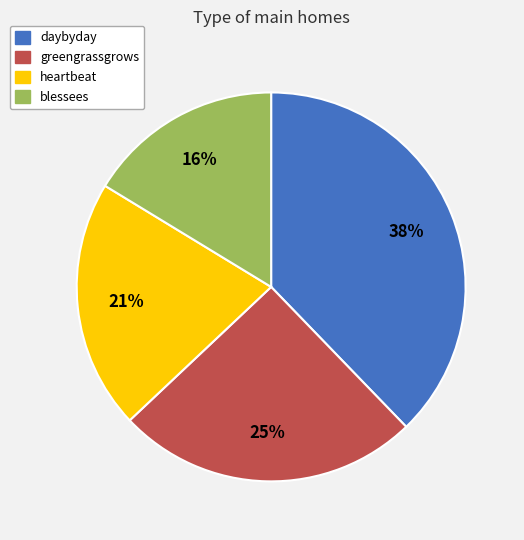

What is the ratio of the value at greengrassgrows to the value at heartbeat?

1.2